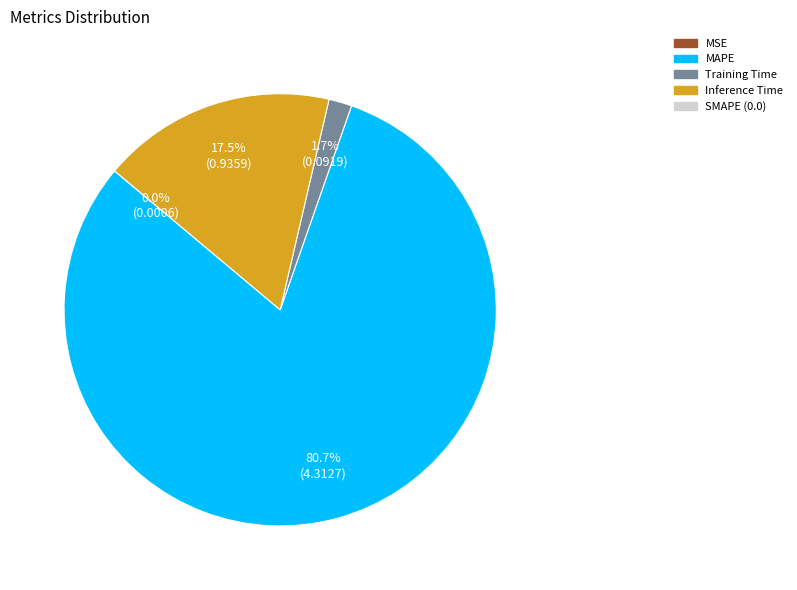

Is there any slice that represents more than half of the pie?

Yes